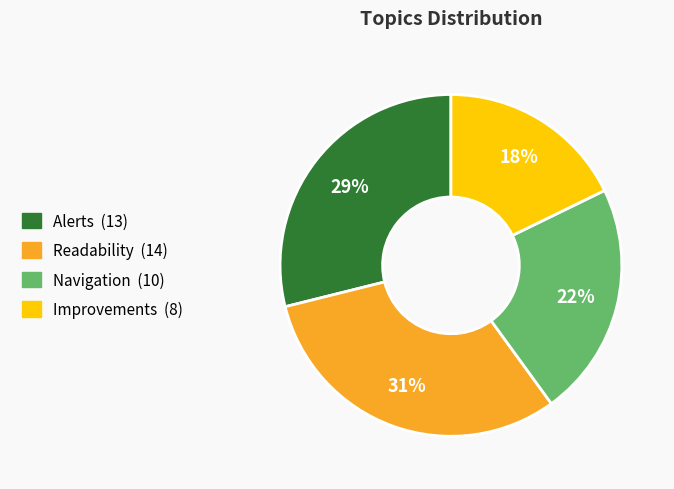

Is the sum of Alerts and Readability greater than half?

Yes